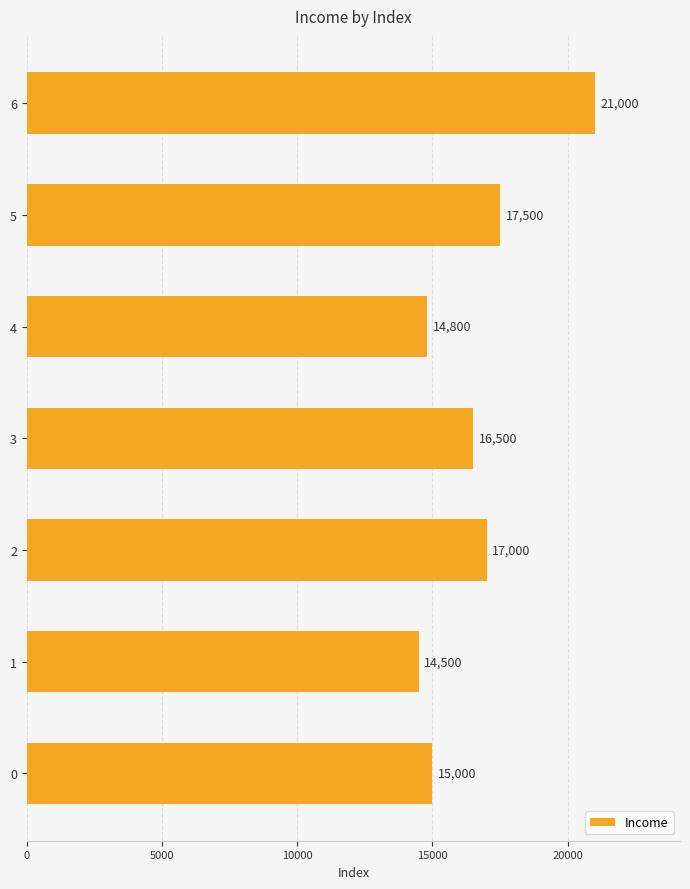

Which label corresponds to the smallest value in the chart?

1